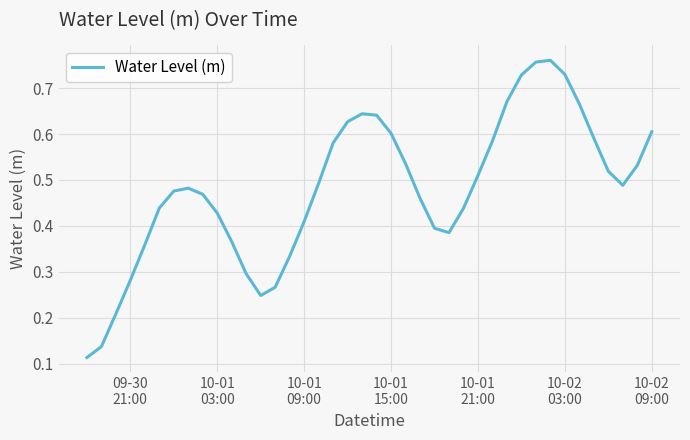

How many lines are shown in the chart?

1